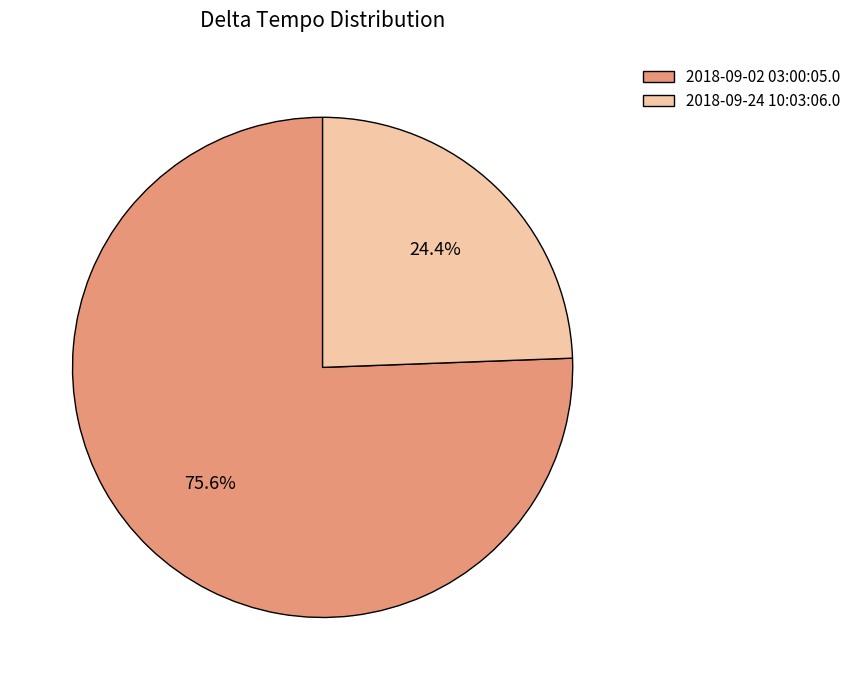

What percentage is the 2018-09-24 10:03:06.0 slice, to the nearest percent?

24%